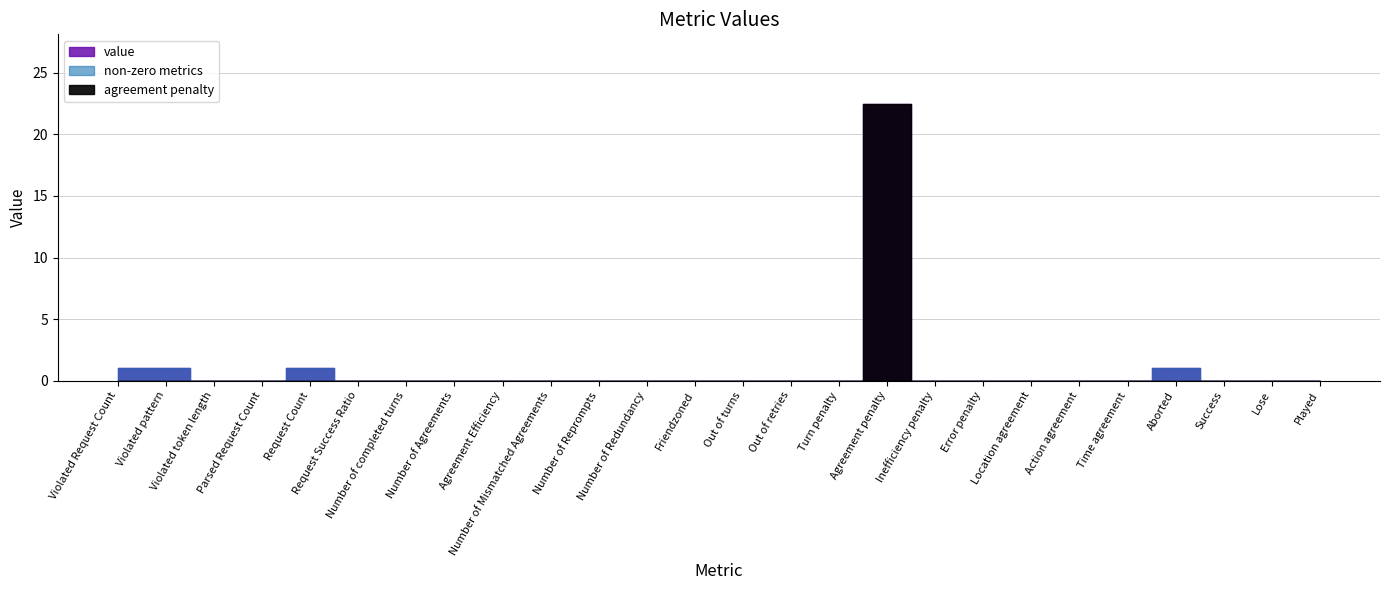

What is the change in value from Violated pattern to Number of completed turns?

-1.0